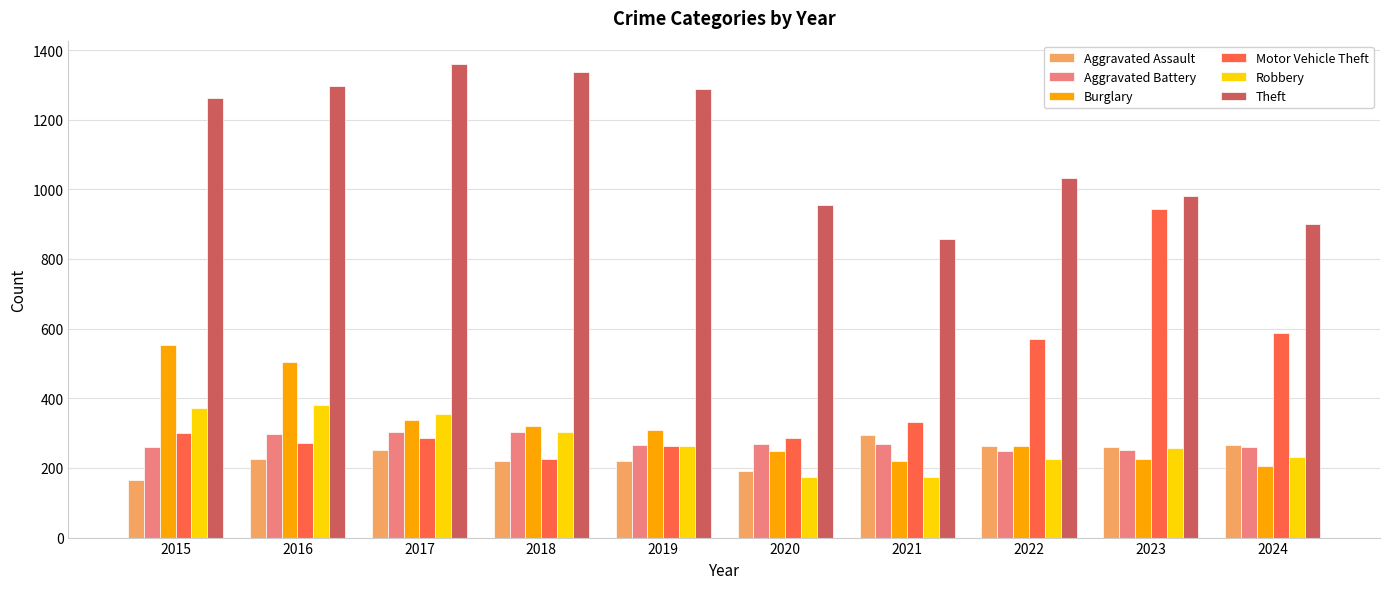

What is the spread (max minus min) of values at 2019?

1068